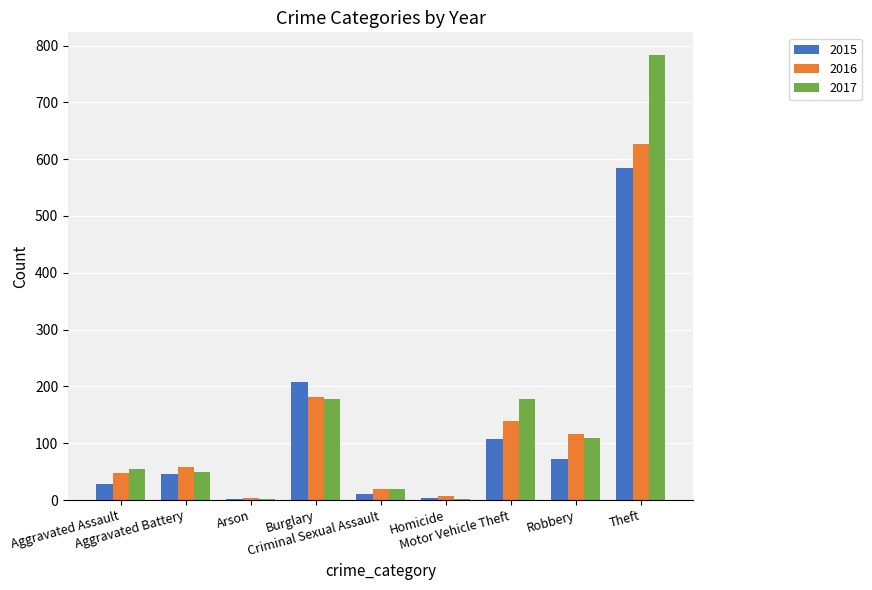

What is the highest value of the 2015 series?

584